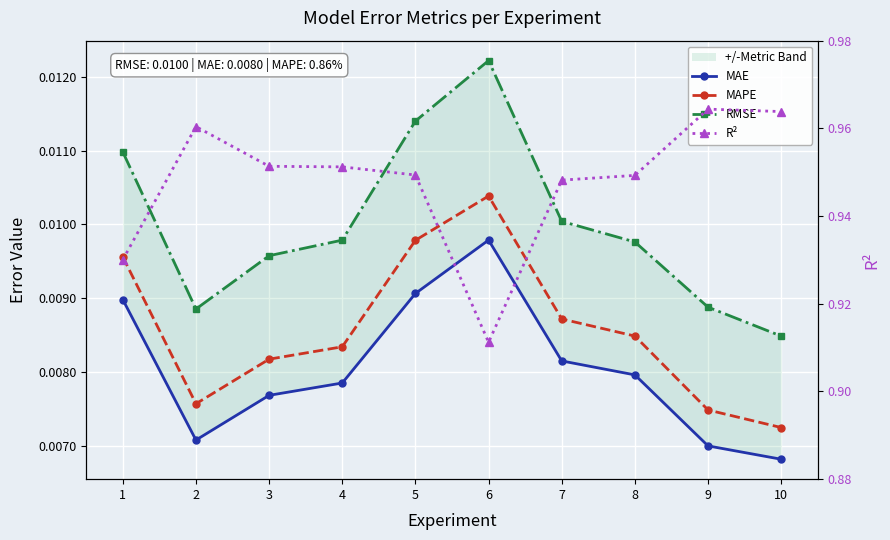

What are all the series names shown in the legend?

MAE, MAPE, RMSE, R²